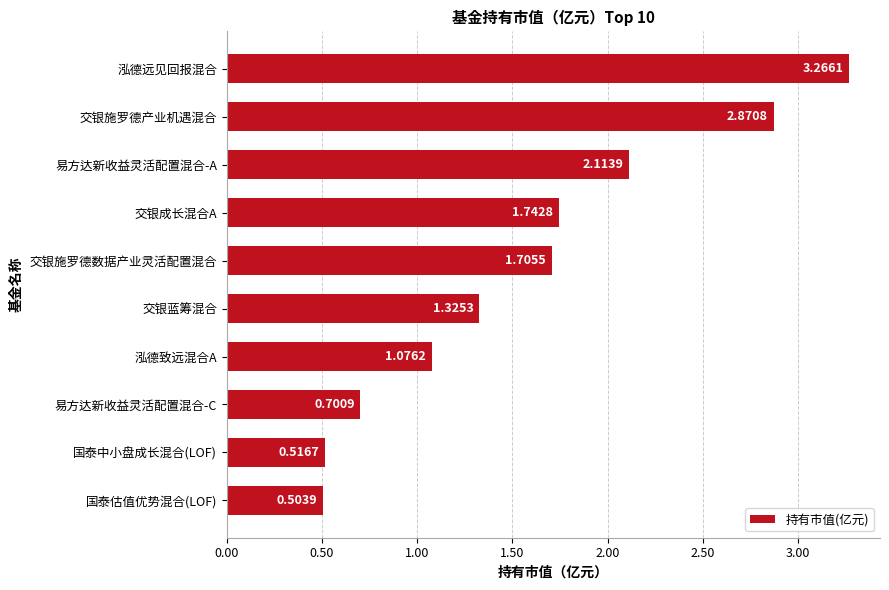

Which label corresponds to the largest value in the chart?

泓德远见回报混合